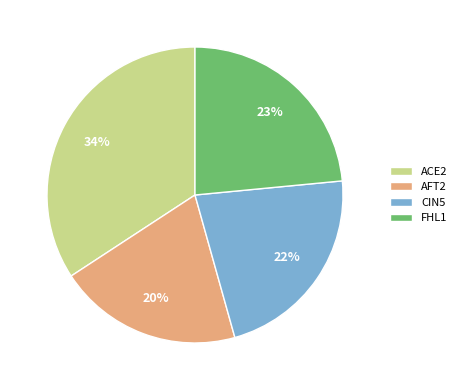

What is the largest slice in the pie chart?

ACE2